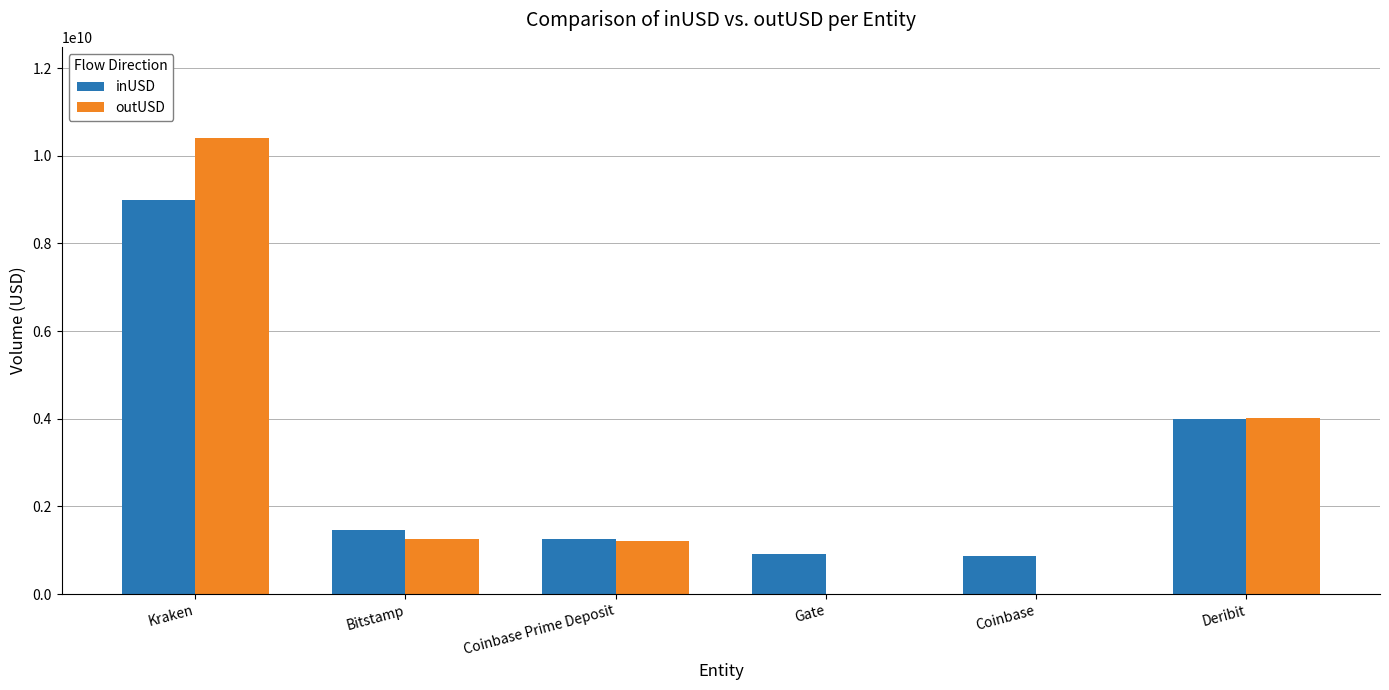

Where is outUSD nearest to the value 5201772958?

Deribit